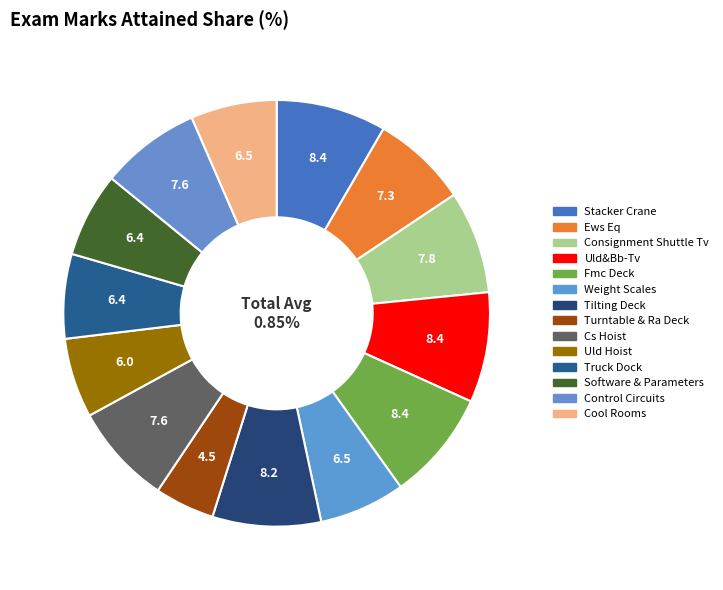

Is there any slice that represents more than half of the pie?

No